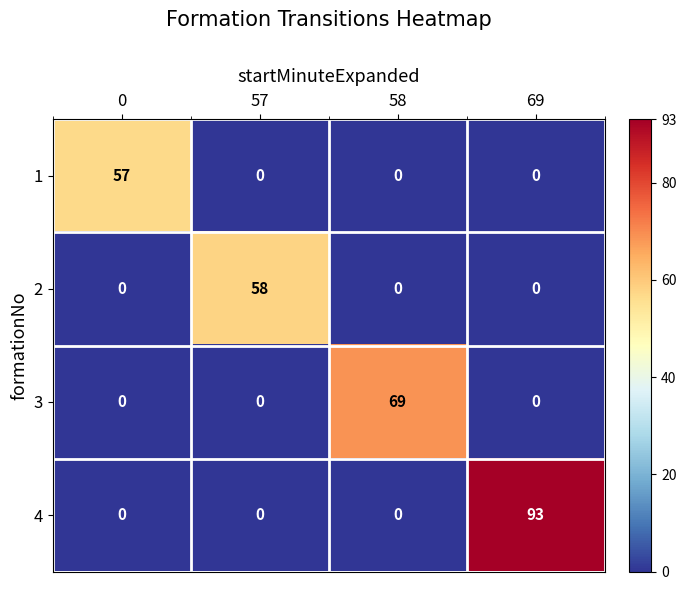

The 4 series shows 0 at 57. True or false?

True